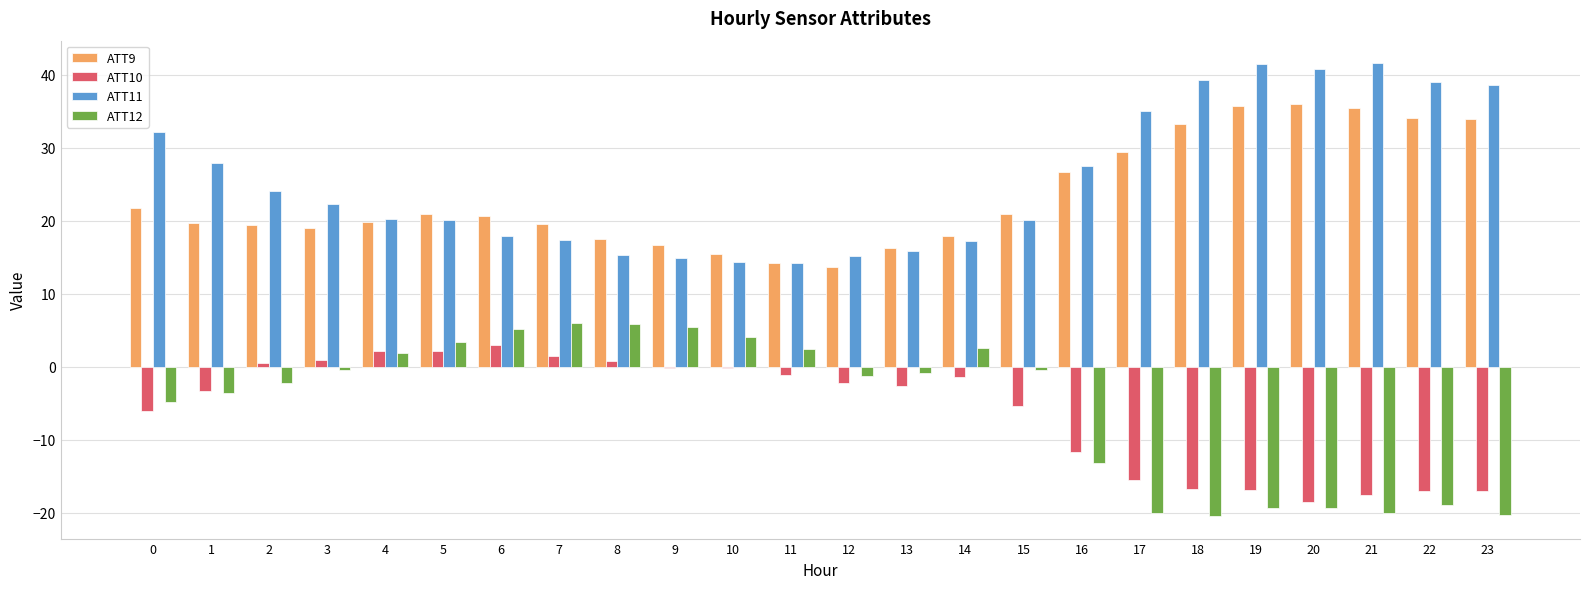

At which label does ATT10 reach its peak?

6